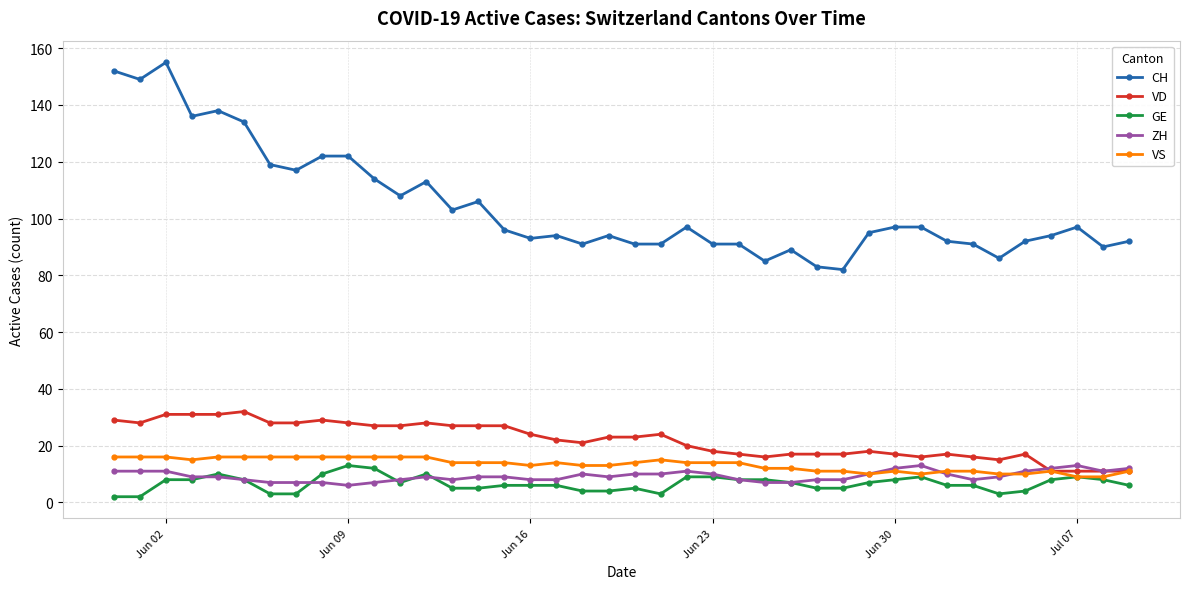

Does the chart have visible grid lines?

Yes